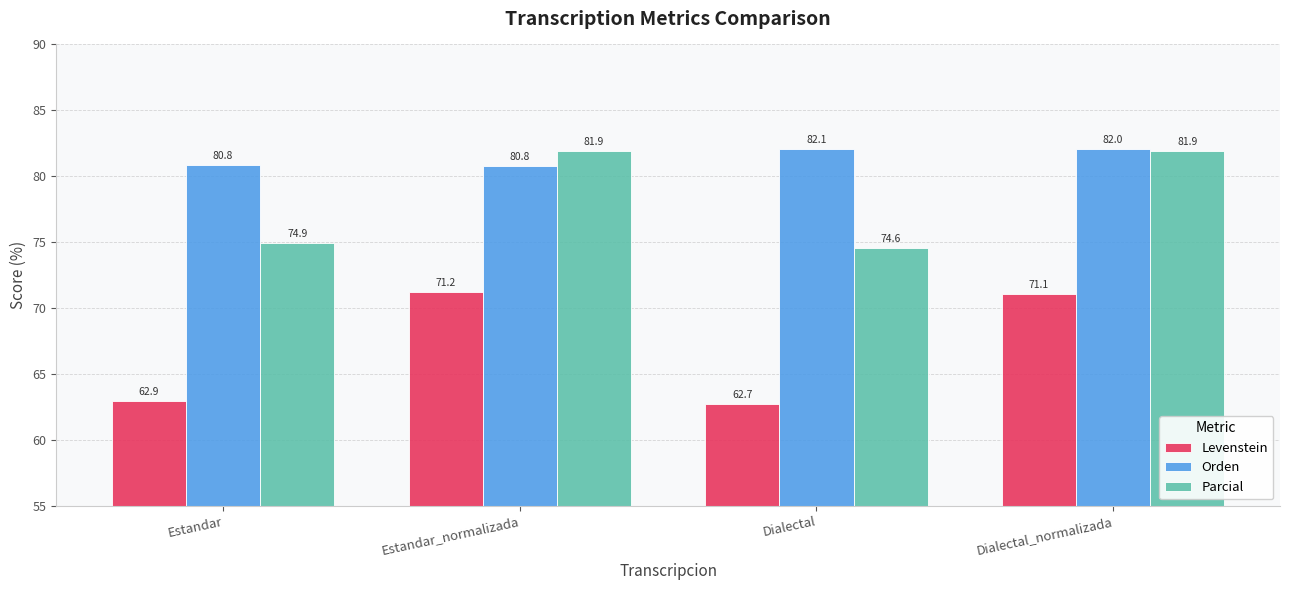

Reading left to right, transcribe all the data shown in this chart.

Levenstein: 62.9	71.2	62.7	71.1
Orden: 80.8	80.8	82.1	82.0
Parcial: 74.9	81.9	74.6	81.9